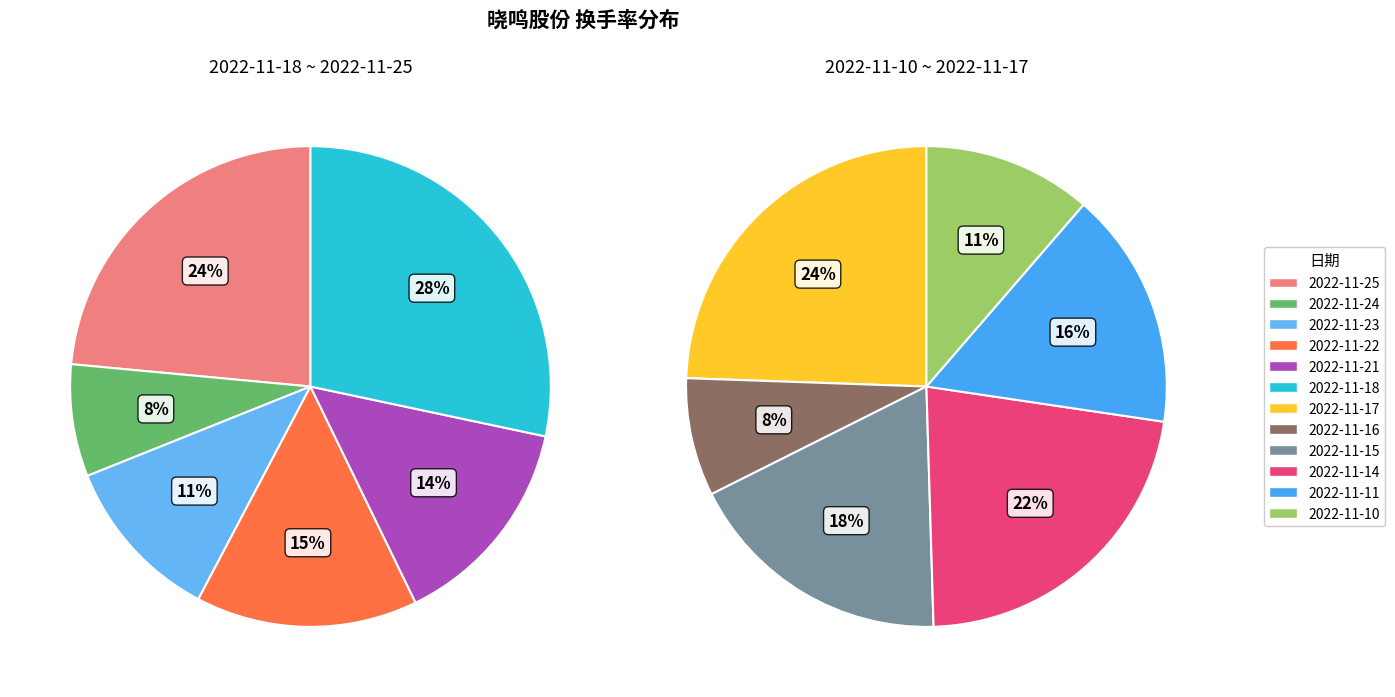

True or false: 2022-11-16 accounts for 16% of the total.

False